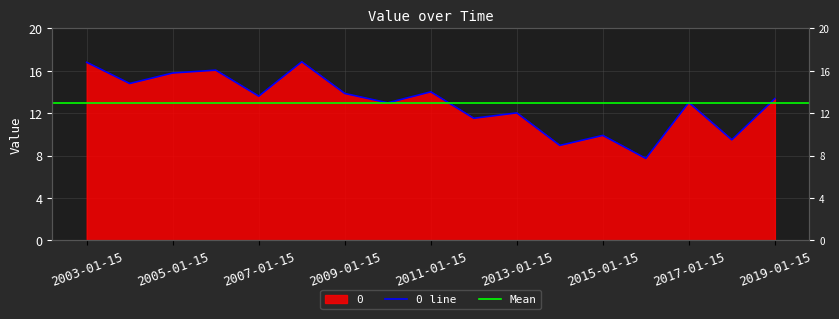

What is the difference between the second highest and second lowest values?

7.8